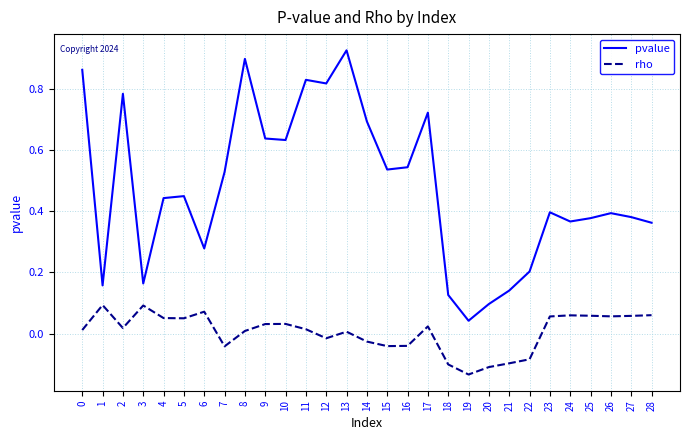

At 12, list the series in order from largest to smallest.

pvalue, rho